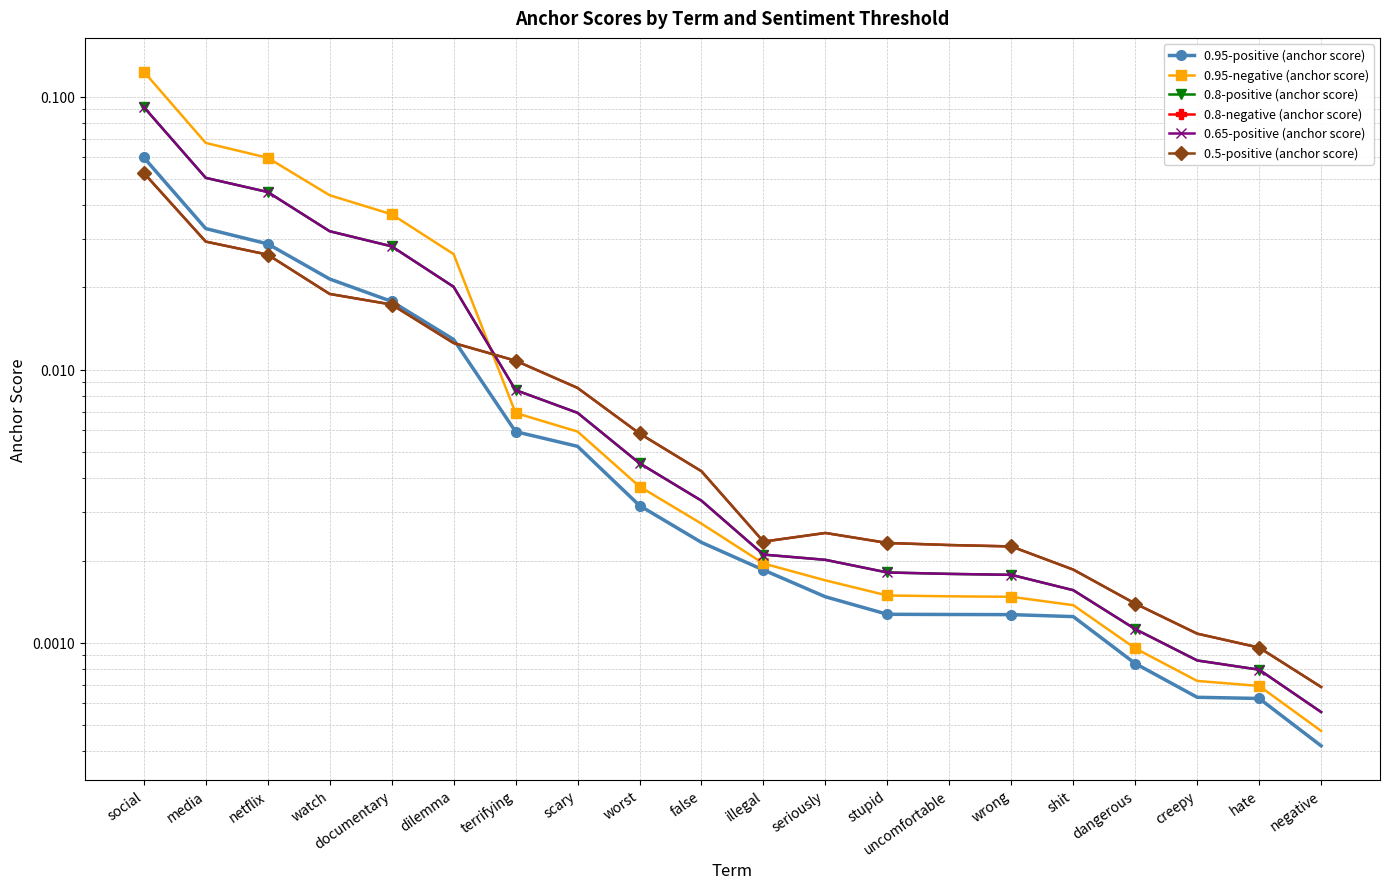

Reading right to left, list all the values displayed in this chart.

0.95-positive (anchor score): negative=0.0	hate=0.0	creepy=0.0	dangerous=0.0	shit=0.0	wrong=0.0	uncomfortable=0.0	stupid=0.0	seriously=0.0	illegal=0.0	false=0.0	worst=0.0	scary=0.0	terrifying=0.0	dilemma=0.0	documentary=0.0	watch=0.0	netflix=0.0	media=0.0	social=0.1
0.95-negative (anchor score): negative=0.0	hate=0.0	creepy=0.0	dangerous=0.0	shit=0.0	wrong=0.0	uncomfortable=0.0	stupid=0.0	seriously=0.0	illegal=0.0	false=0.0	worst=0.0	scary=0.0	terrifying=0.0	dilemma=0.0	documentary=0.0	watch=0.0	netflix=0.1	media=0.1	social=0.1
0.8-positive (anchor score): negative=0.0	hate=0.0	creepy=0.0	dangerous=0.0	shit=0.0	wrong=0.0	uncomfortable=0.0	stupid=0.0	seriously=0.0	illegal=0.0	false=0.0	worst=0.0	scary=0.0	terrifying=0.0	dilemma=0.0	documentary=0.0	watch=0.0	netflix=0.0	media=0.1	social=0.1
0.8-negative (anchor score): negative=0.0	hate=0.0	creepy=0.0	dangerous=0.0	shit=0.0	wrong=0.0	uncomfortable=0.0	stupid=0.0	seriously=0.0	illegal=0.0	false=0.0	worst=0.0	scary=0.0	terrifying=0.0	dilemma=0.0	documentary=0.0	watch=0.0	netflix=0.0	media=0.0	social=0.1
0.65-positive (anchor score): negative=0.0	hate=0.0	creepy=0.0	dangerous=0.0	shit=0.0	wrong=0.0	uncomfortable=0.0	stupid=0.0	seriously=0.0	illegal=0.0	false=0.0	worst=0.0	scary=0.0	terrifying=0.0	dilemma=0.0	documentary=0.0	watch=0.0	netflix=0.0	media=0.1	social=0.1
0.5-positive (anchor score): negative=0.0	hate=0.0	creepy=0.0	dangerous=0.0	shit=0.0	wrong=0.0	uncomfortable=0.0	stupid=0.0	seriously=0.0	illegal=0.0	false=0.0	worst=0.0	scary=0.0	terrifying=0.0	dilemma=0.0	documentary=0.0	watch=0.0	netflix=0.0	media=0.0	social=0.1